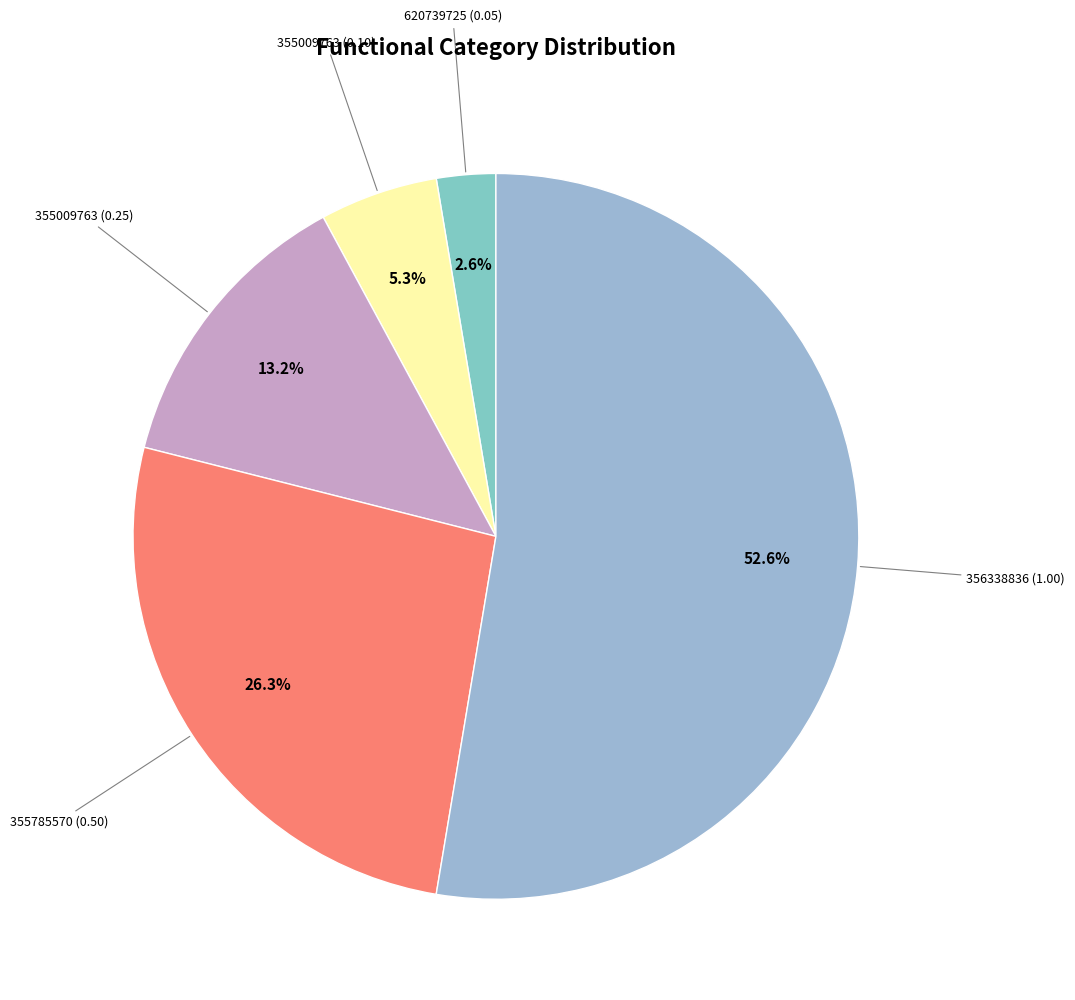

Rank the categories by value from highest to lowest.

356338836 (1.00), 355785570 (0.50), 355009763 (0.25), 355009763 (0.10), 620739725 (0.05)